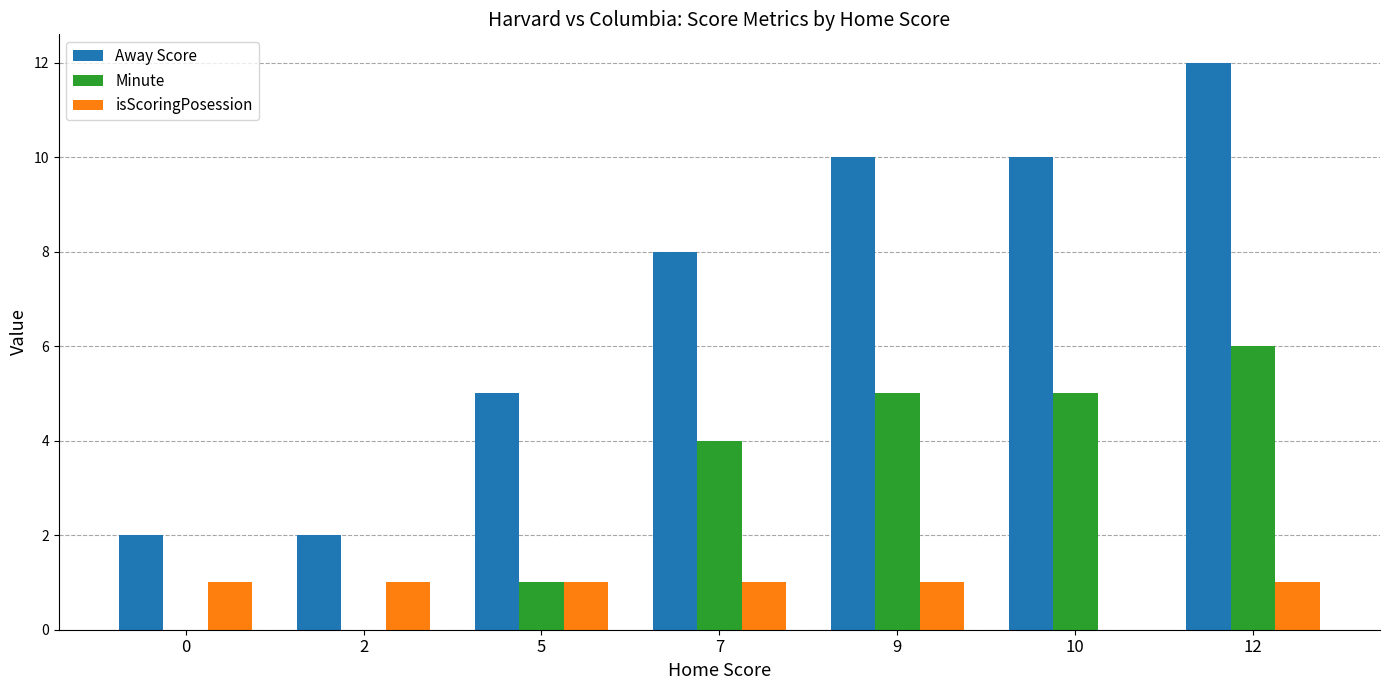

Which series has the largest total across all categories?

Away Score